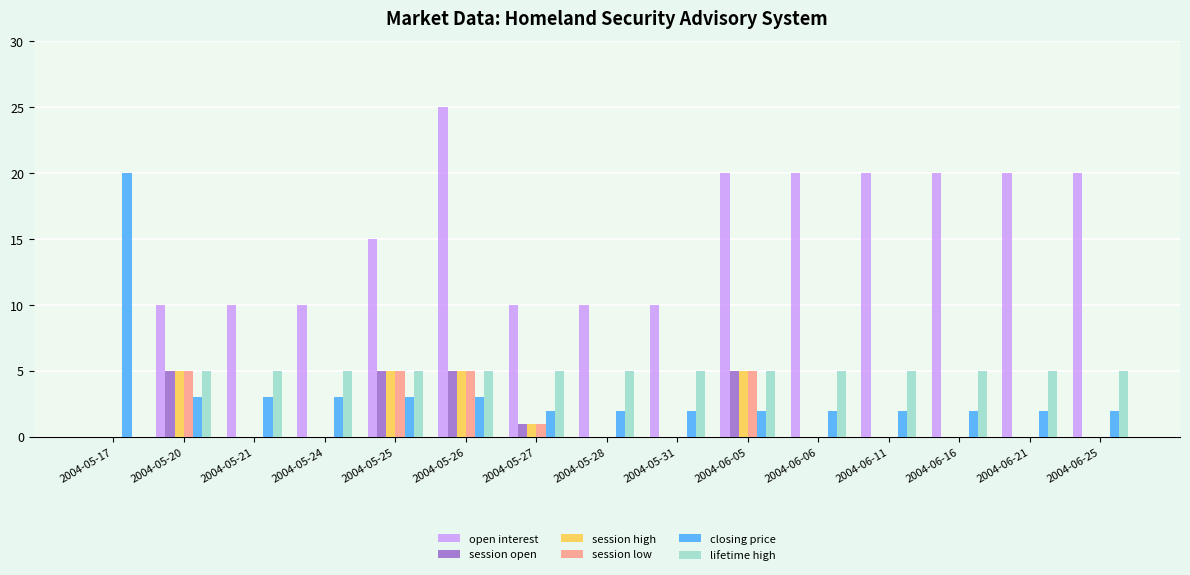

Between 2004-05-17 and 2004-05-21, which series saw the biggest shift?

closing price